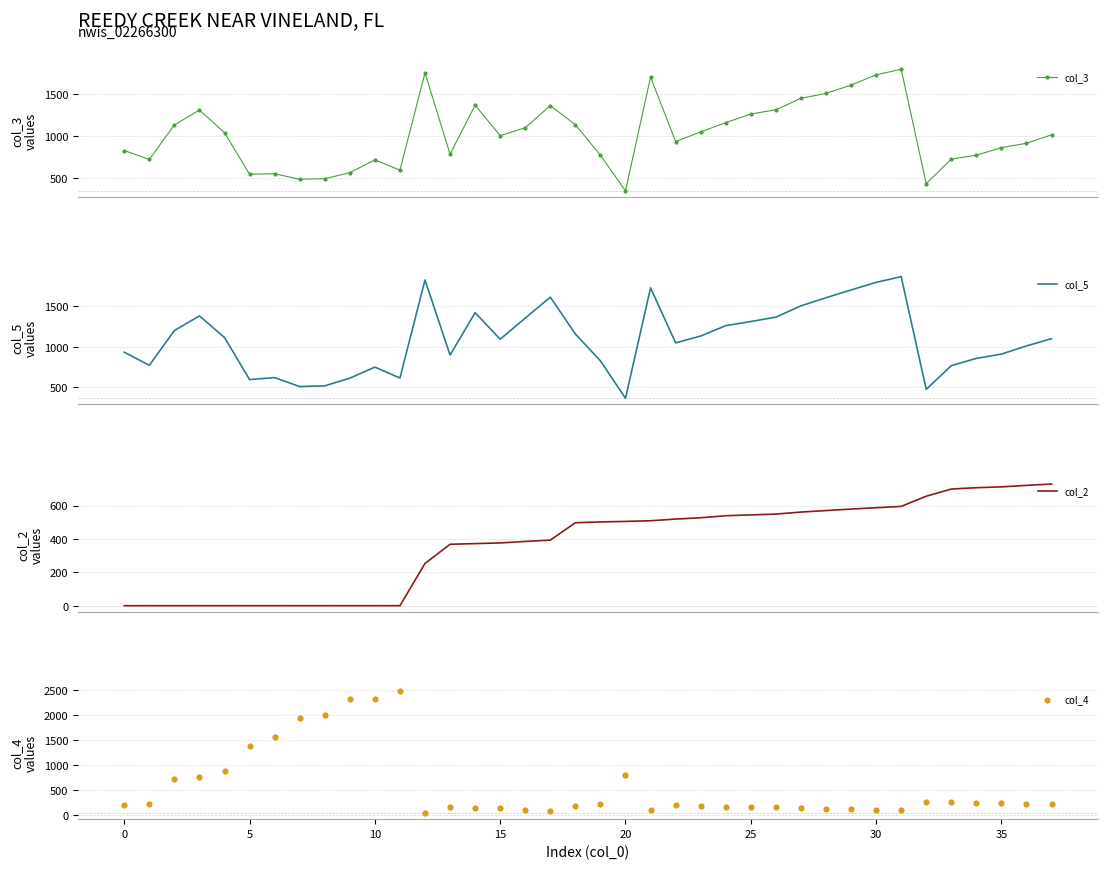

Which series has the largest total across all categories?

col_5